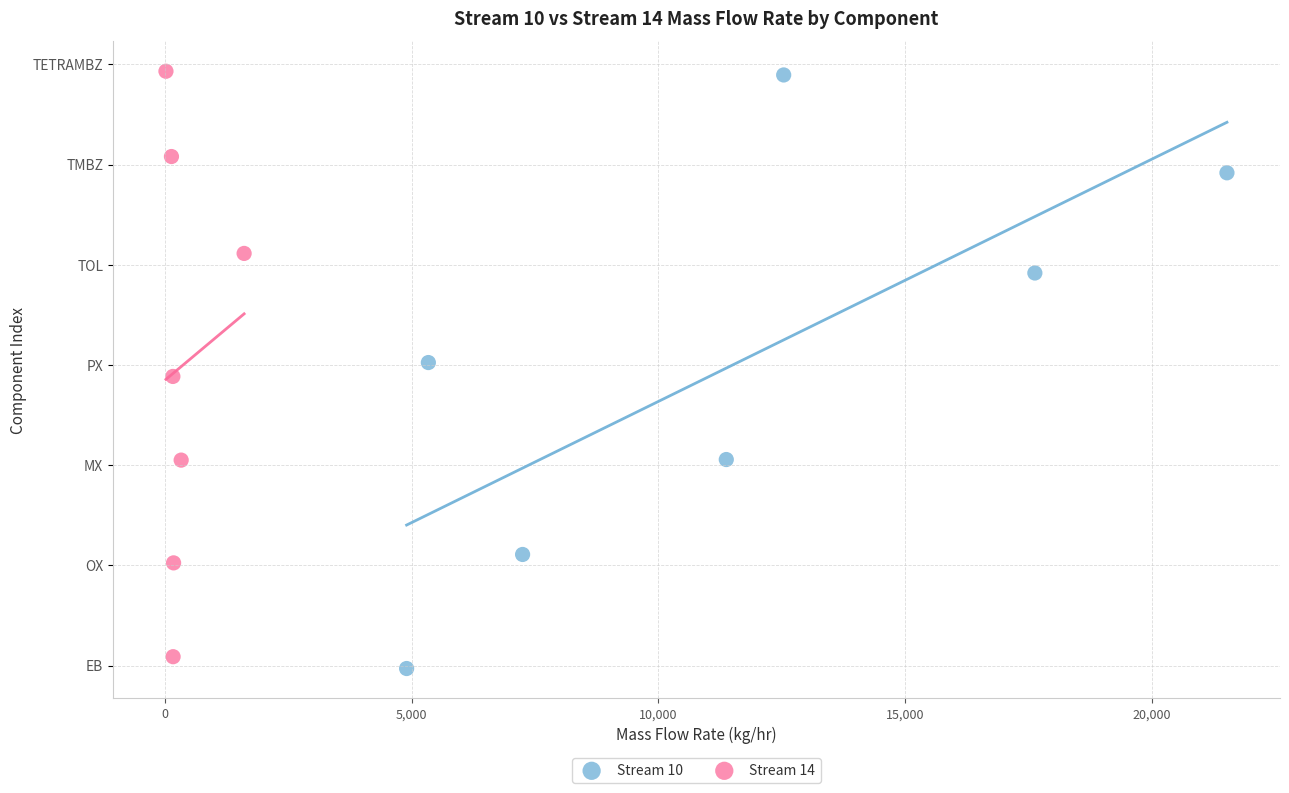

What are all the series names shown in the legend?

Stream 10, Stream 14